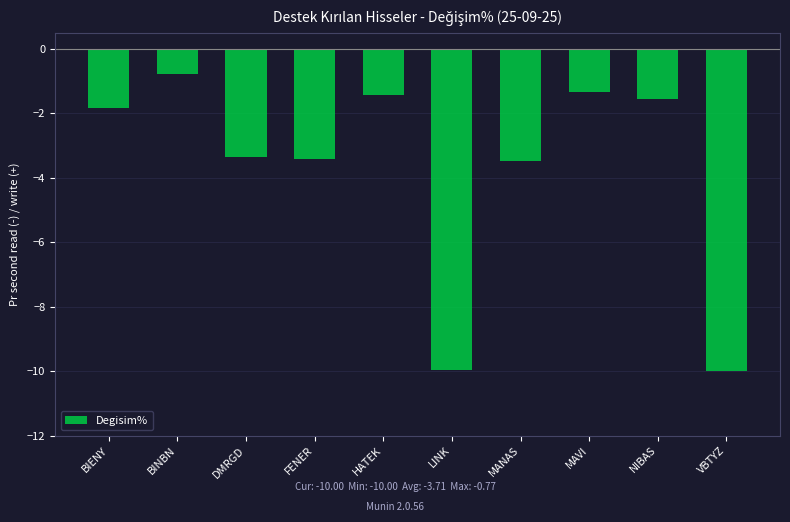

The chart shows a value of -3.3 at BIENY. True or false?

False